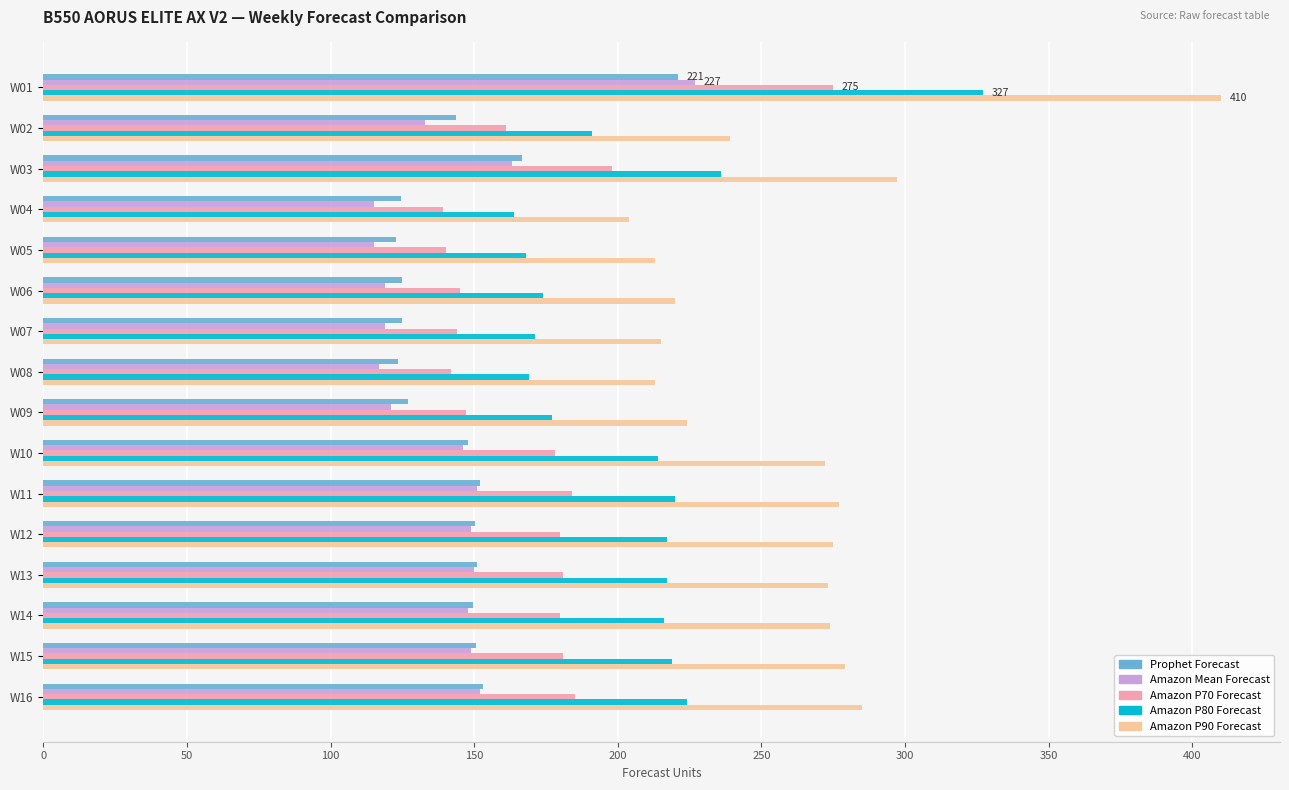

Which series has the widest spread of values?

Amazon P90 Forecast